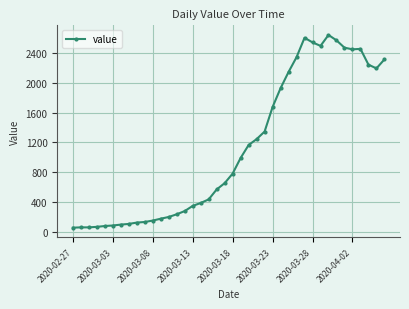

What is the average value?

1124